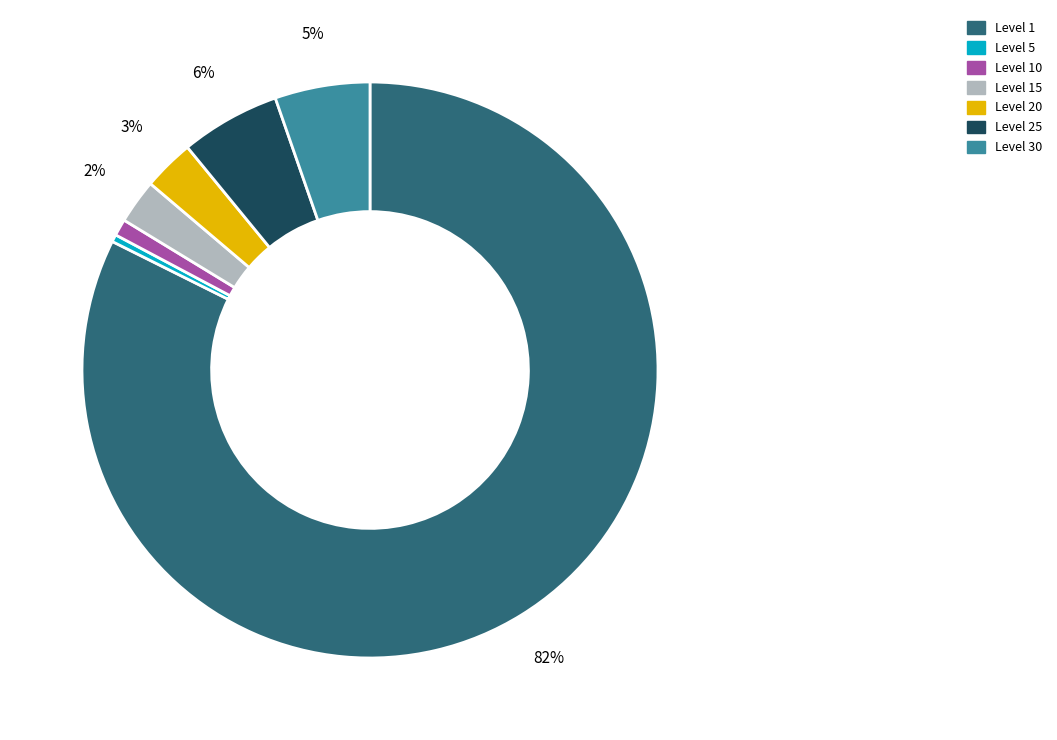

To the nearest percent, what is the average slice percentage?

14%